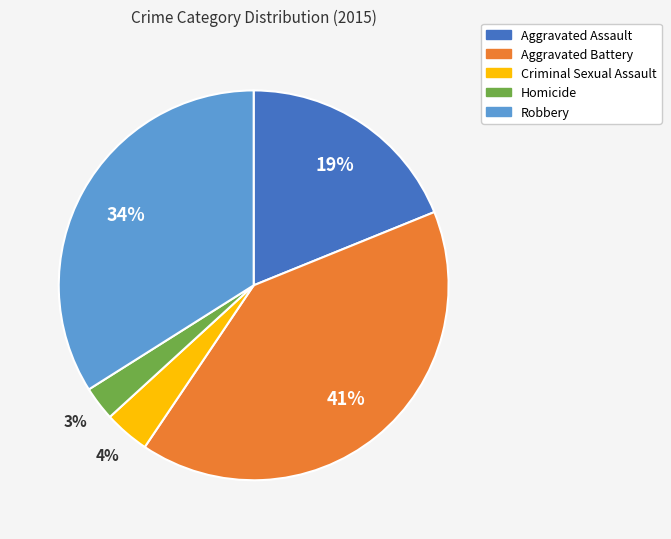

How many segments does this pie chart have?

5